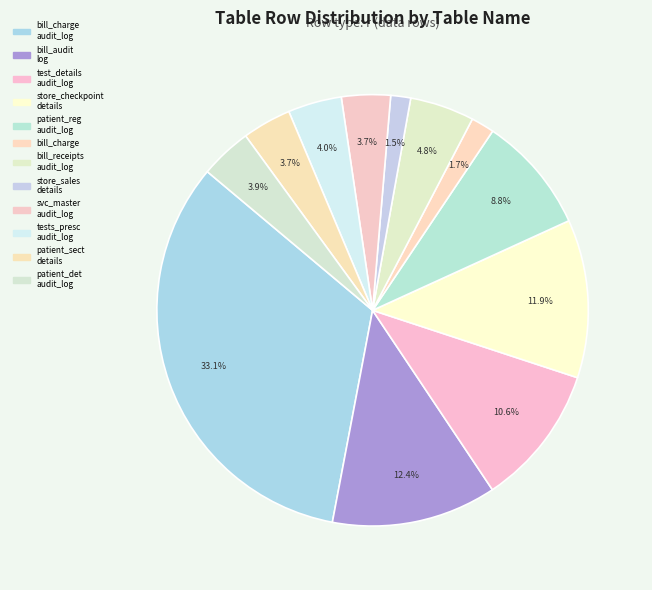

How many segments does this pie chart have?

12